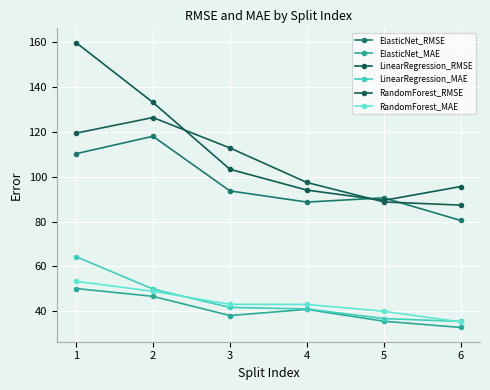

How many data points does each series have?

6